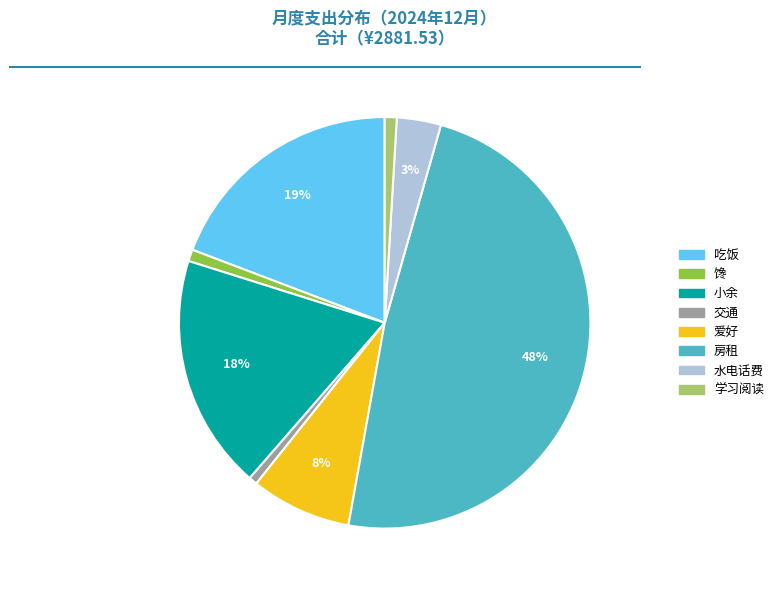

To the nearest percent, what is the average slice percentage?

12%